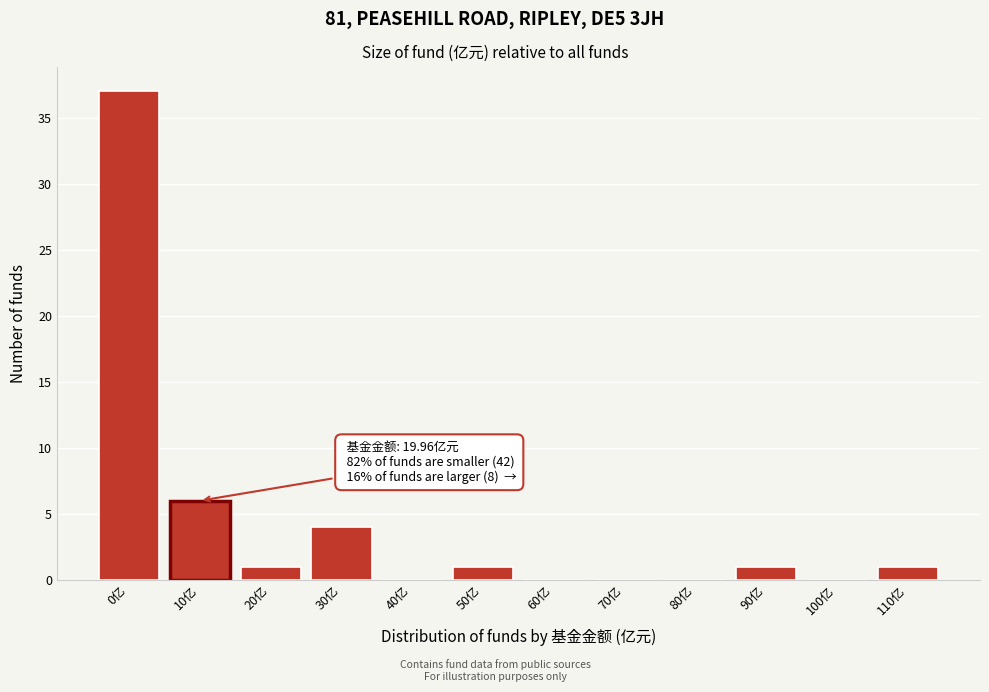

Reading left to right, transcribe all the data shown in this chart.

0亿=37	10亿=6	20亿=1	30亿=4	40亿=0	50亿=1	60亿=0	70亿=0	80亿=0	90亿=1	100亿=0	110亿=1